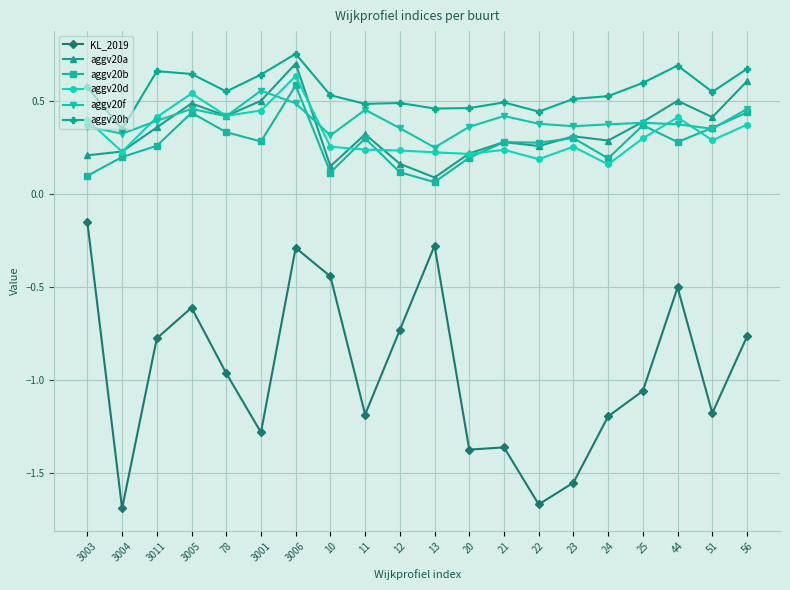

What are all the series names shown in the legend?

KL_2019, aggv20a, aggv20b, aggv20d, aggv20f, aggv20h